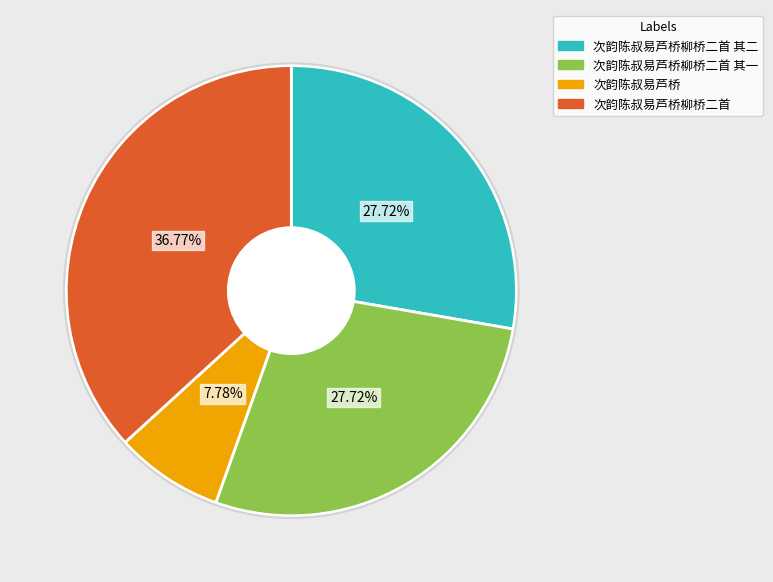

How many segments does this pie chart have?

4